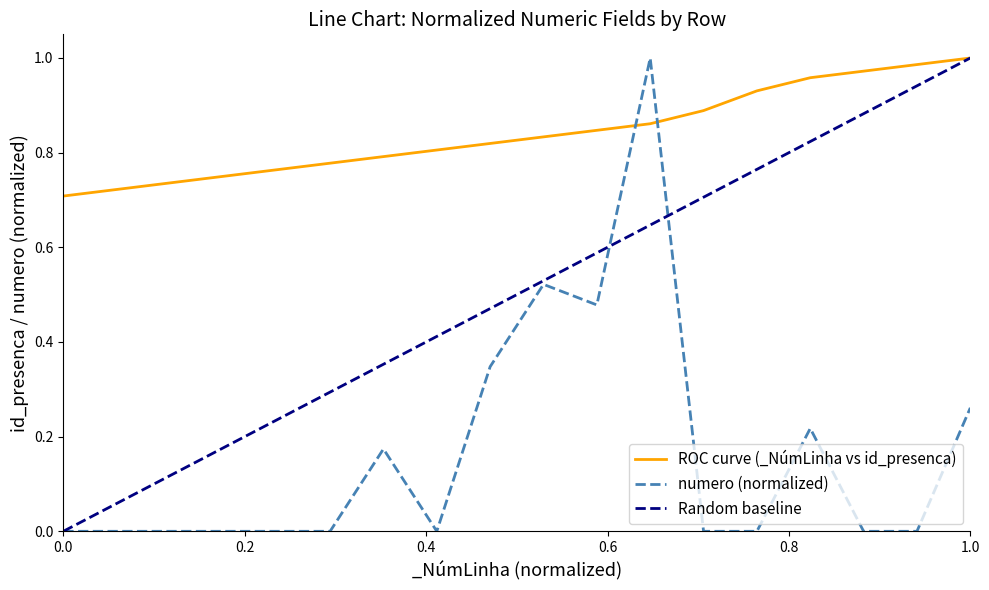

Is it true that ROC curve (_NúmLinha vs id_presenca) equals 0.3 at 0.0?

False